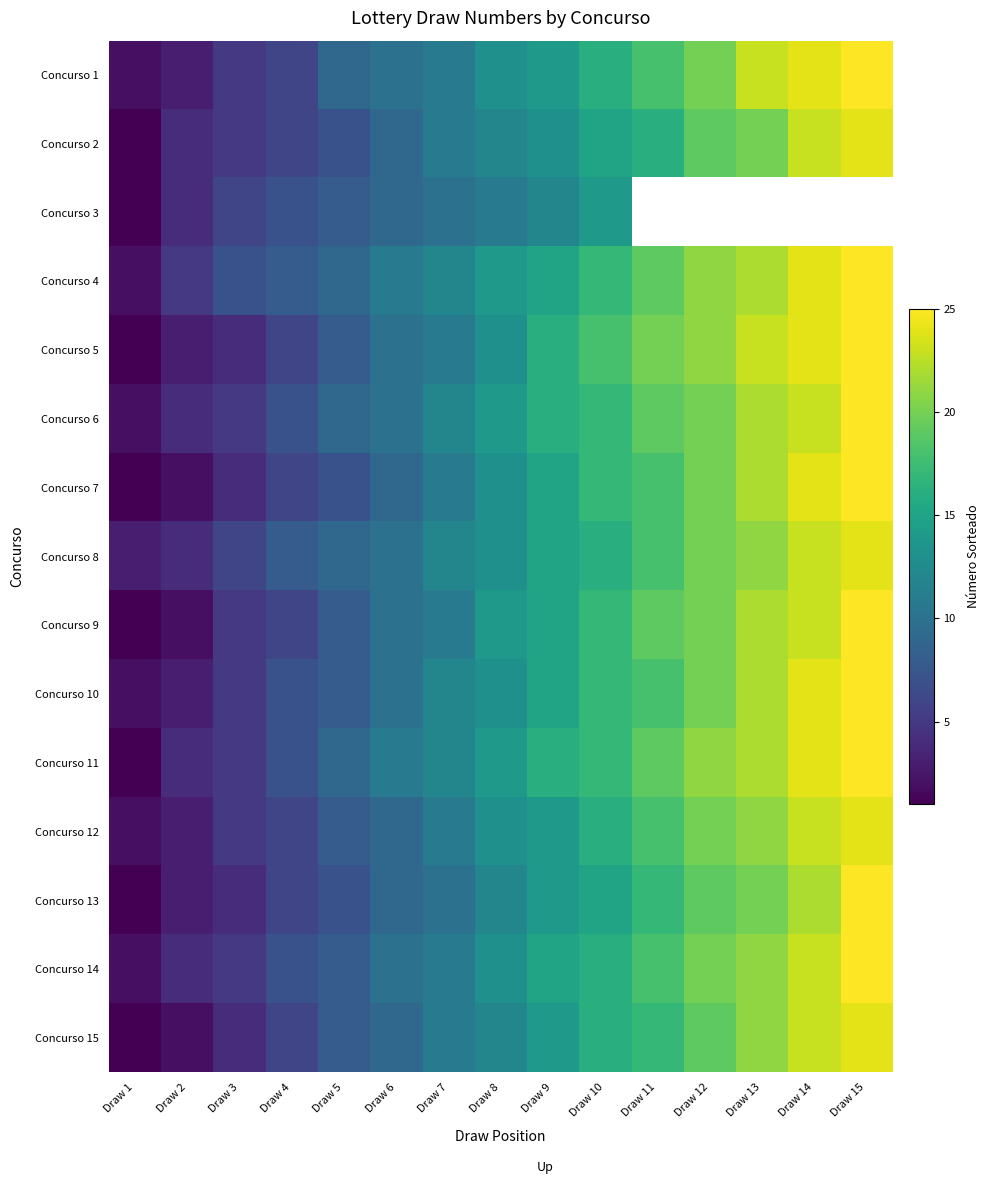

At which label does Concurso 5 reach its peak?

Draw 15